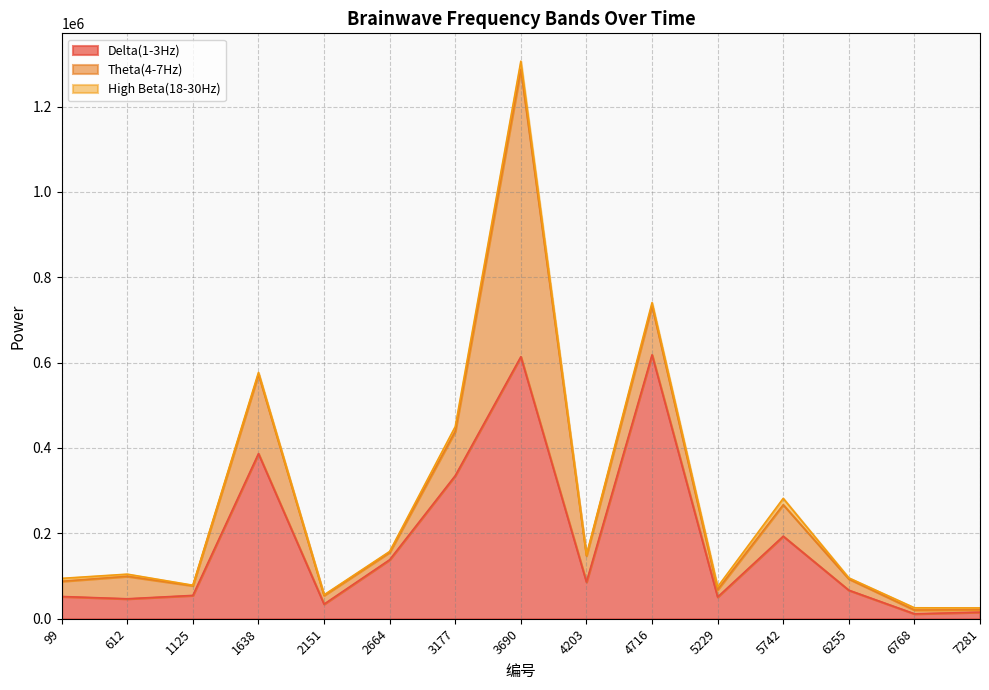

How many times do Theta(4-7Hz) and Delta(1-3Hz) cross each other?

4